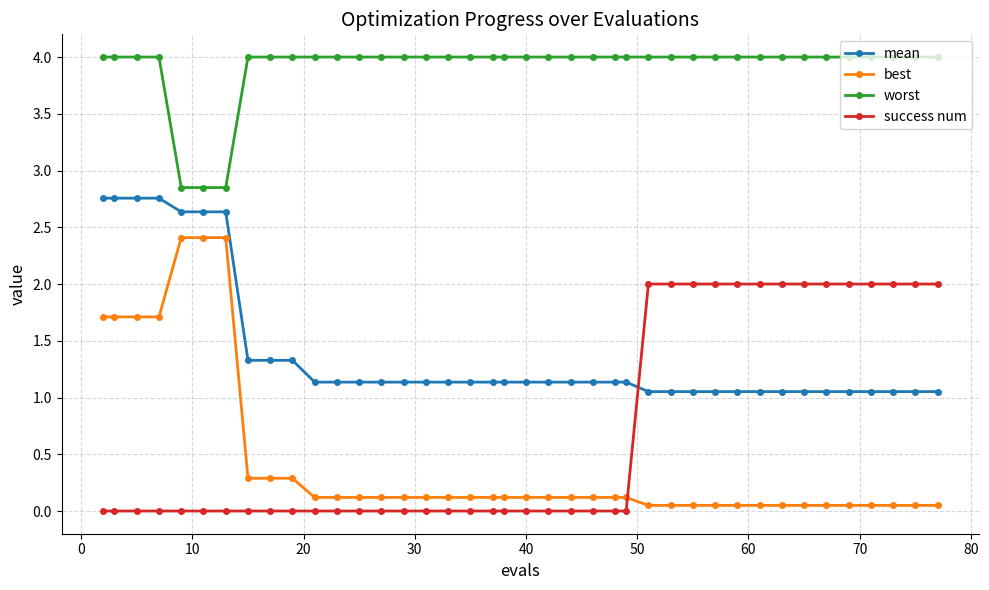

Which series has the largest total across all categories?

worst